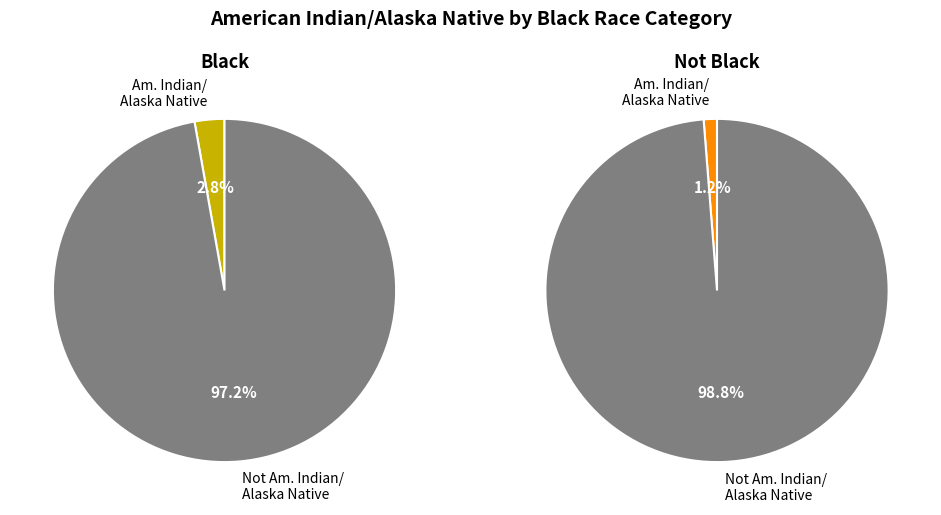

Rank the categories by Black value from highest to lowest.

Not American Indian/Alaska Native, American Indian/Alaska Native